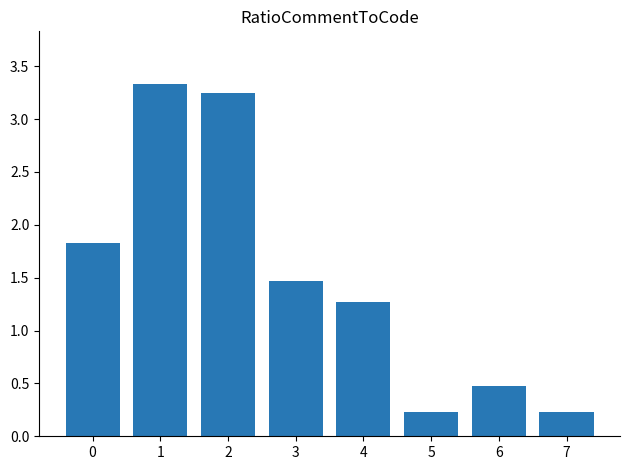

What is the value of the 6th bar from the left?

0.2